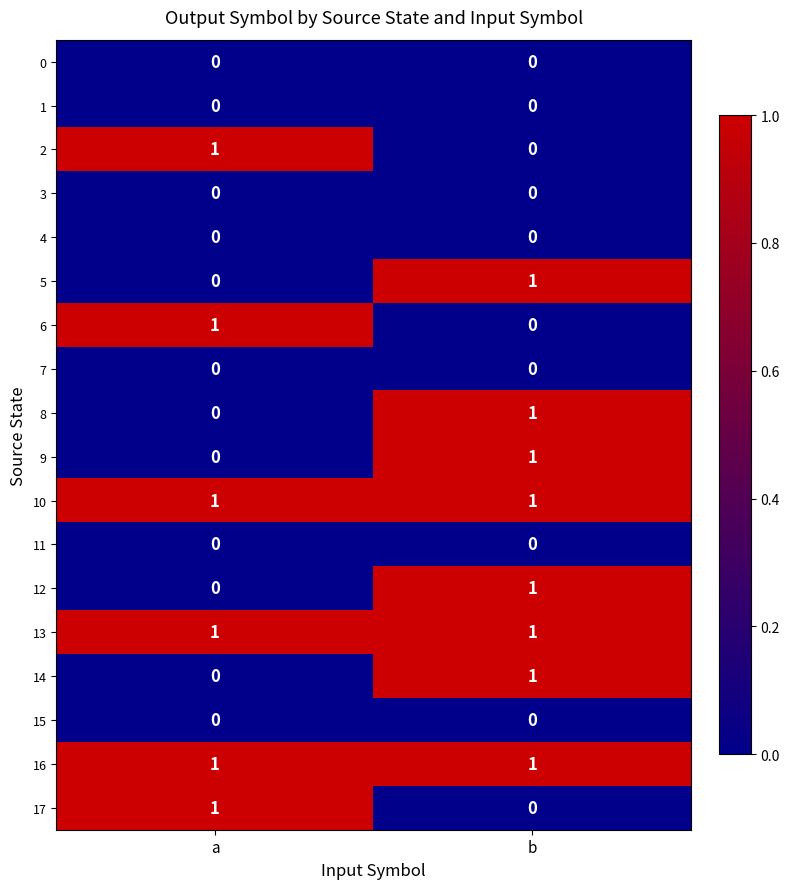

What is the spread (max minus min) of values at b?

1